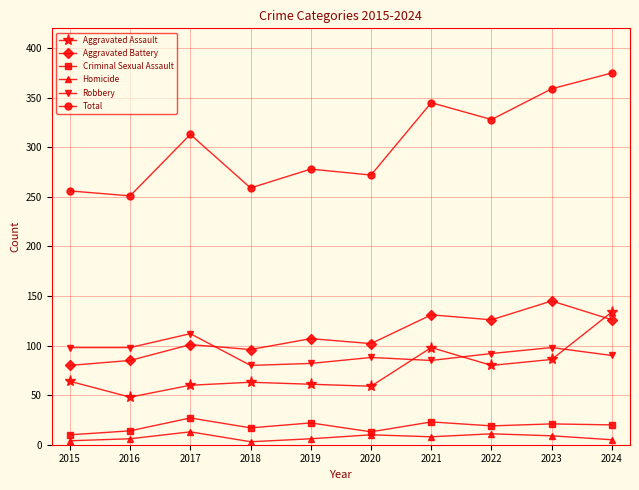

At 2023, list the series in order from smallest to largest.

Homicide, Criminal Sexual Assault, Aggravated Assault, Robbery, Aggravated Battery, Total